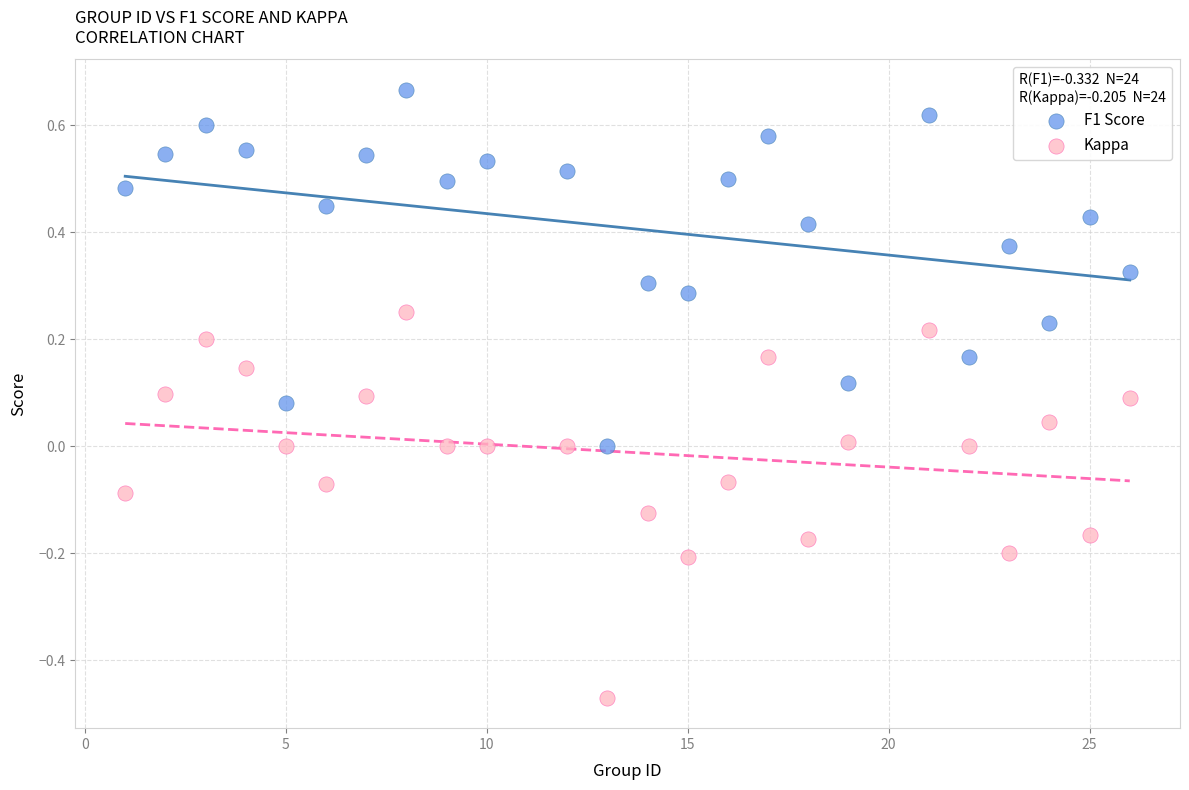

Across all data points, what is the range of Y values (max minus min)?

1.1